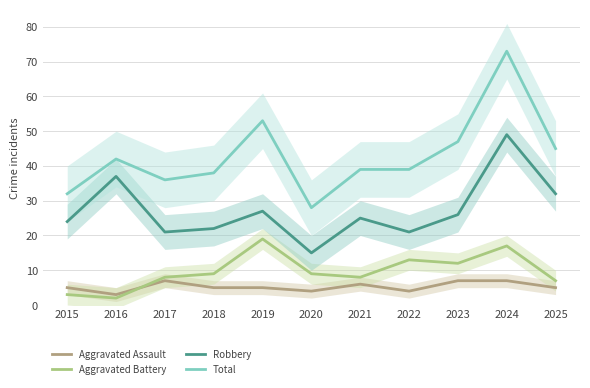

What is the sum of all Total values?

472